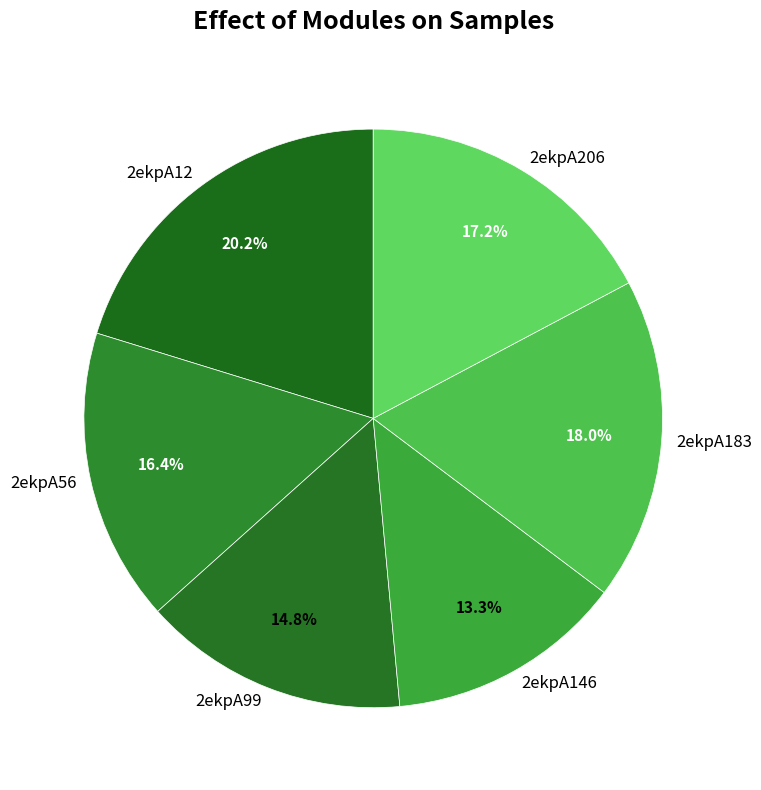

How many segments does this pie chart have?

6